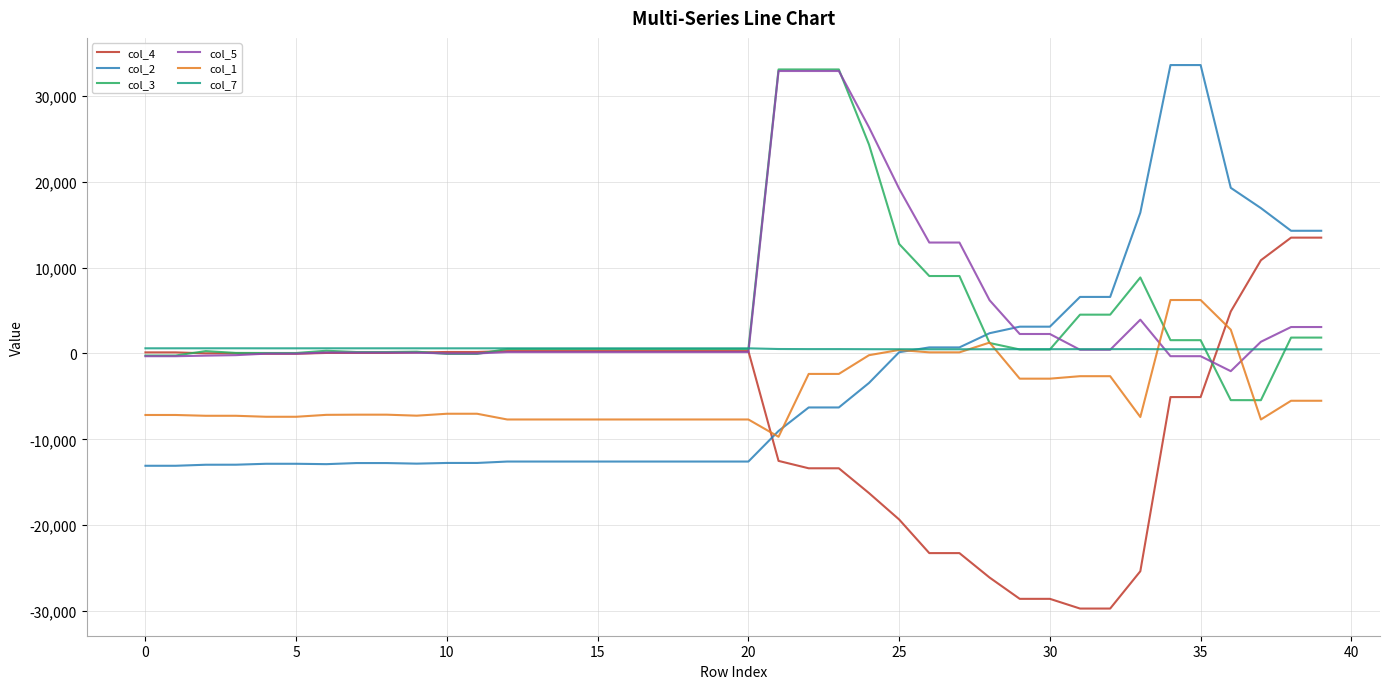

What is the minimum value shown in the chart?

-29701